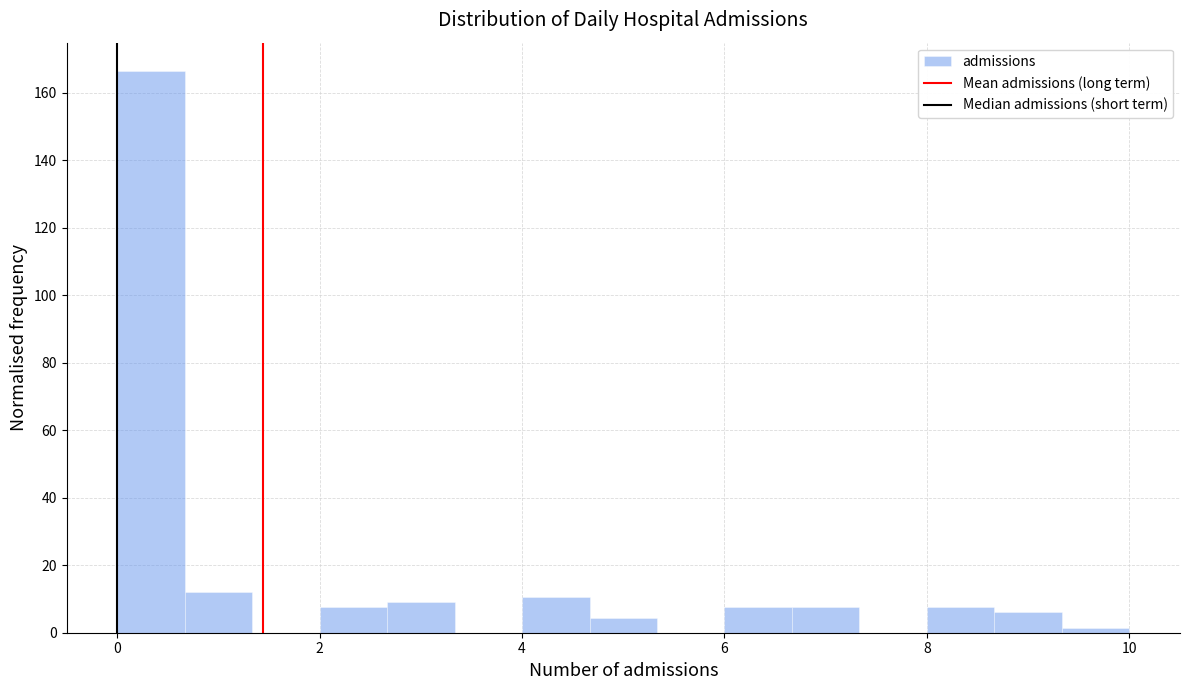

Around what value on the x-axis is the tallest bar? Give the approximate position of its centre, as read against the axis.

0.4